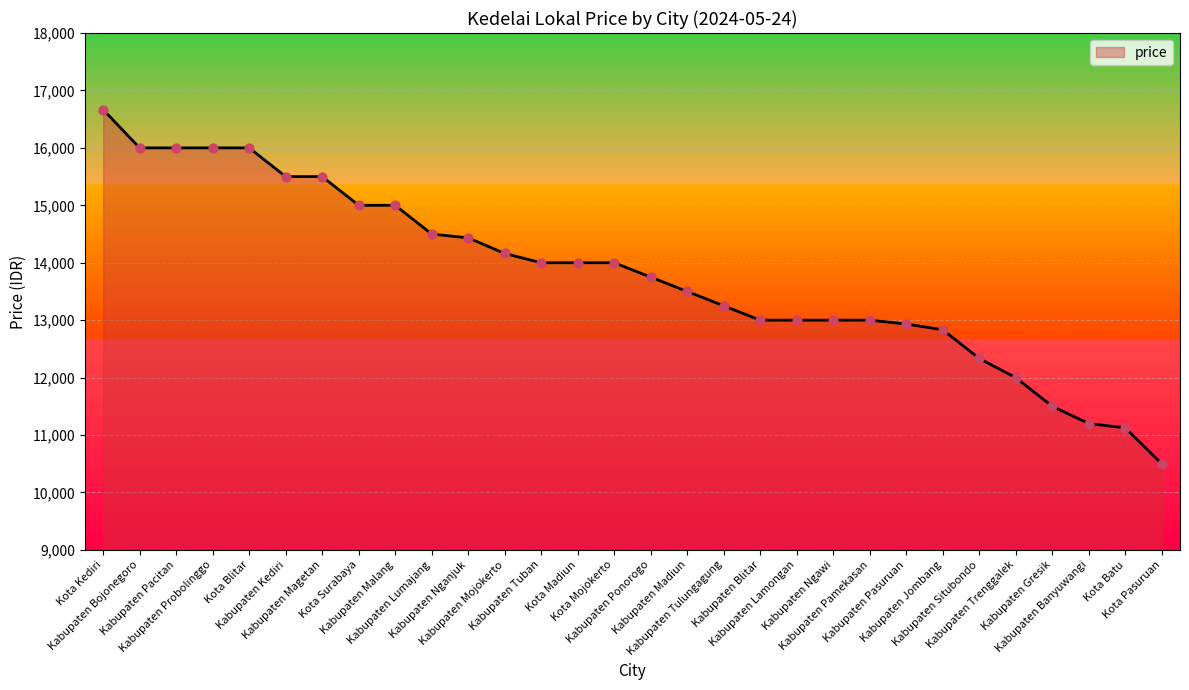

What is the ratio of the value at Kota Blitar to the value at Kabupaten Blitar?

1.2